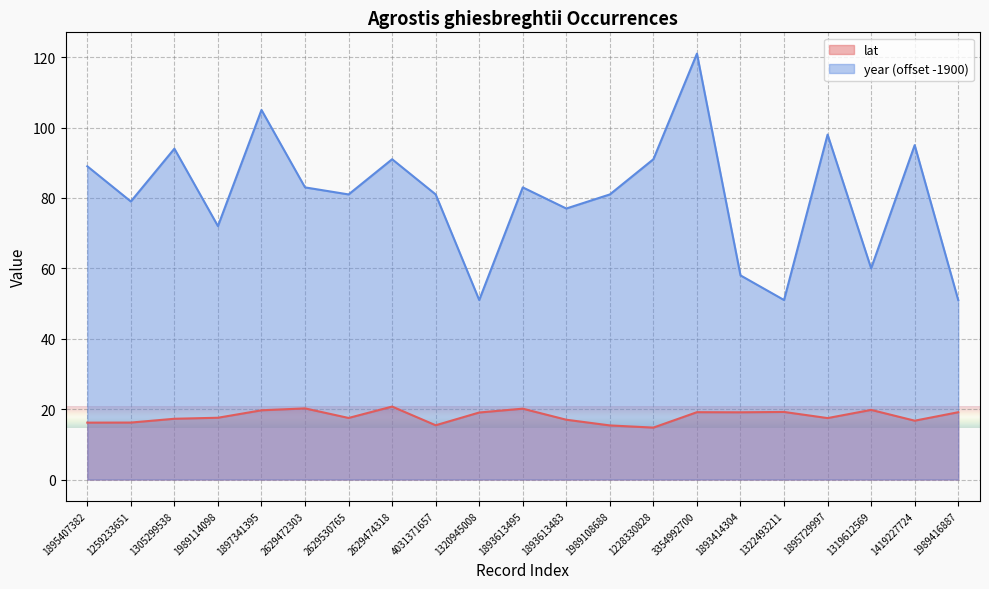

Count the number of categories in the chart.

21